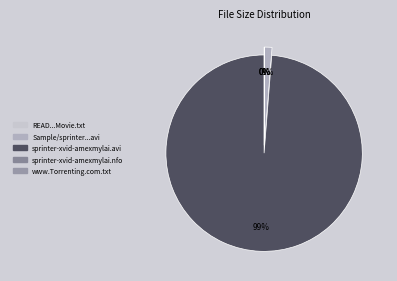

Is sprinter-xvid-amexmylai.nfo the majority of the pie?

No